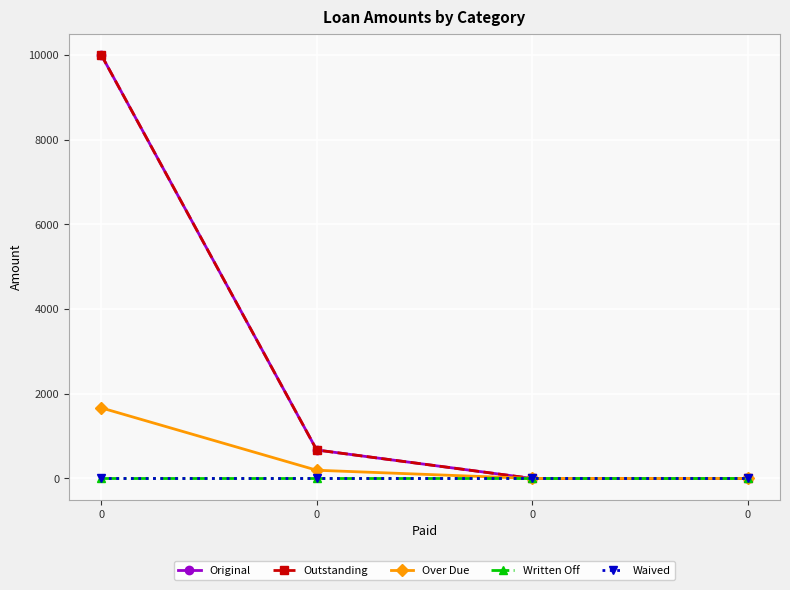

Reading left to right, what are all the values shown in this chart?

Original: 0=10000.0	0=672.1	0=0.0	0=0.0
Outstanding: 0=10000.0	0=672.1	0=0.0	0=0.0
Over Due: 0=1666.7	0=194.0	0=0.0	0=0.0
Written Off: 0=0.0	0=0.0	0=0.0	0=0.0
Waived: 0=0.0	0=0.0	0=0.0	0=0.0